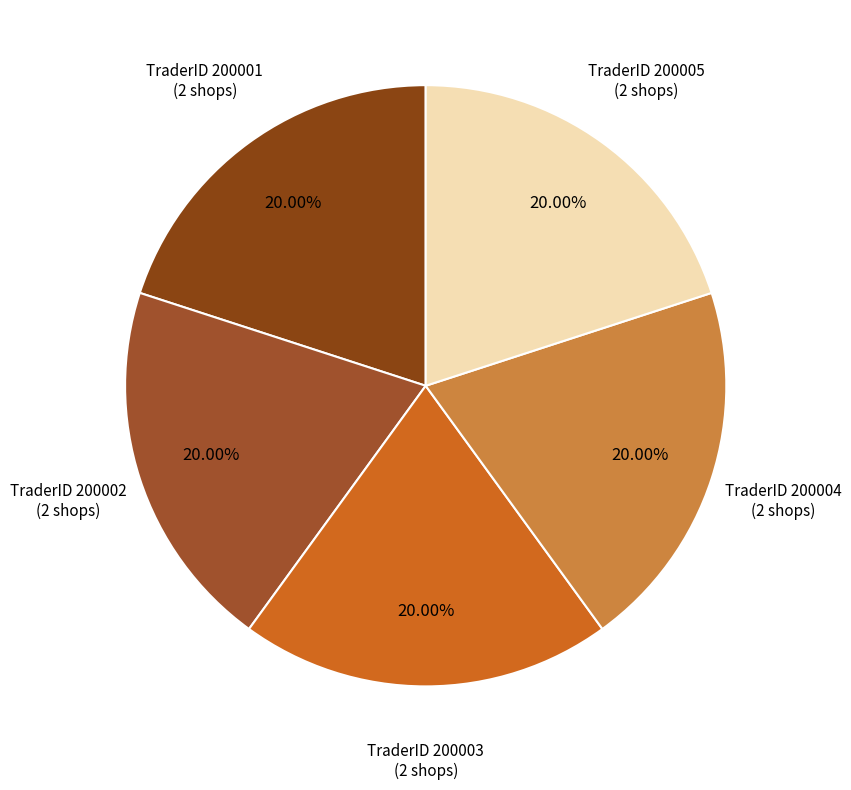

Combined, do TraderID 200002 and TraderID 200004 account for over 50%?

No